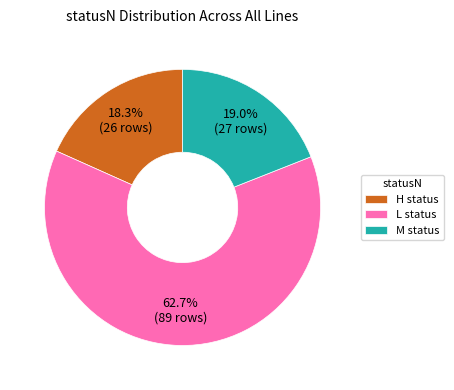

What percentage is the M slice, to the nearest percent?

19%